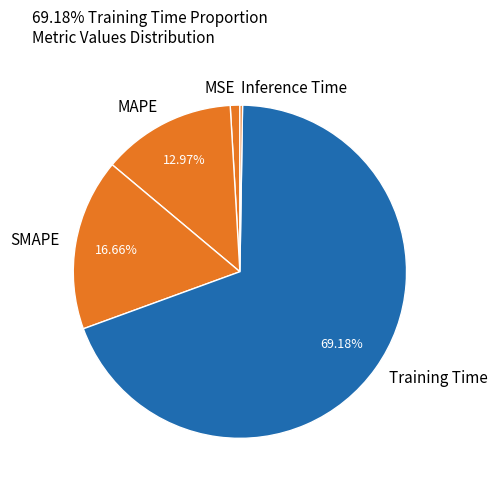

To the nearest percent, what is the average slice percentage?

20%